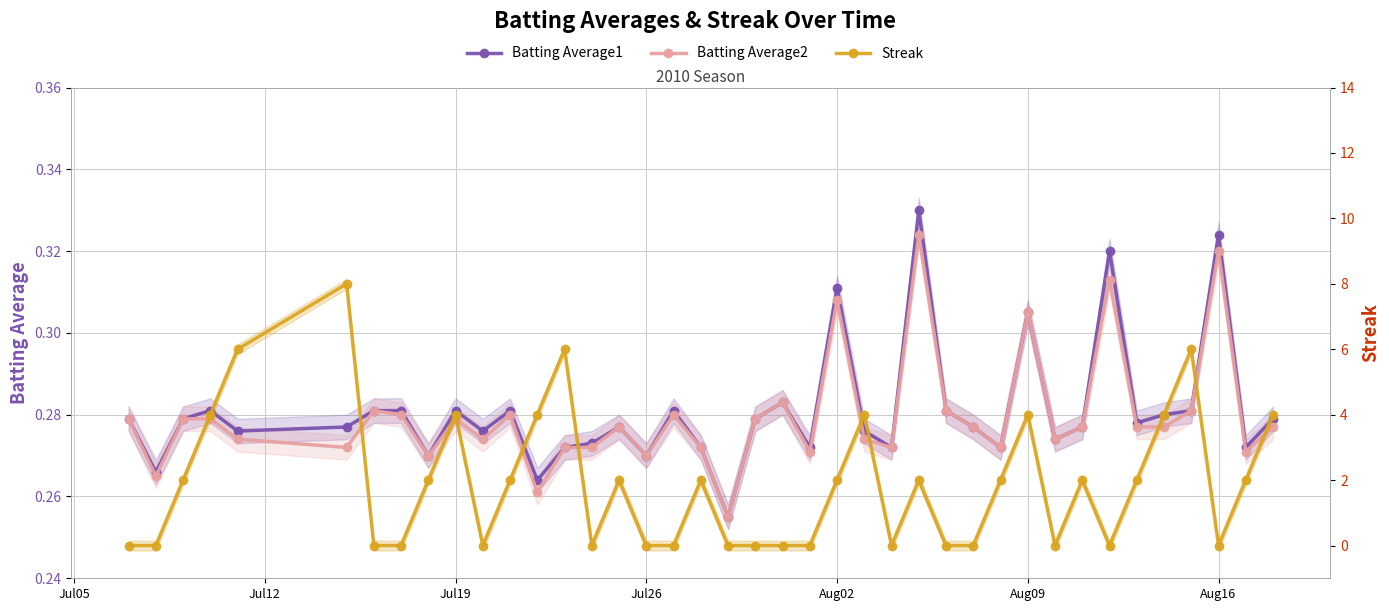

How many distinct data groups are displayed?

3